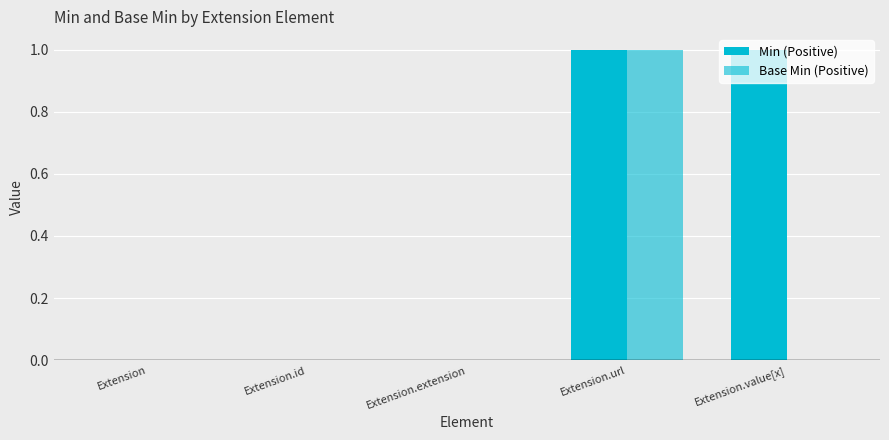

Reading right to left, list all the values displayed in this chart.

Min: Extension.value[x]=1	Extension.url=1	Extension.extension=0	Extension.id=0	Extension=0
Base Min: Extension.value[x]=0	Extension.url=1	Extension.extension=0	Extension.id=0	Extension=0